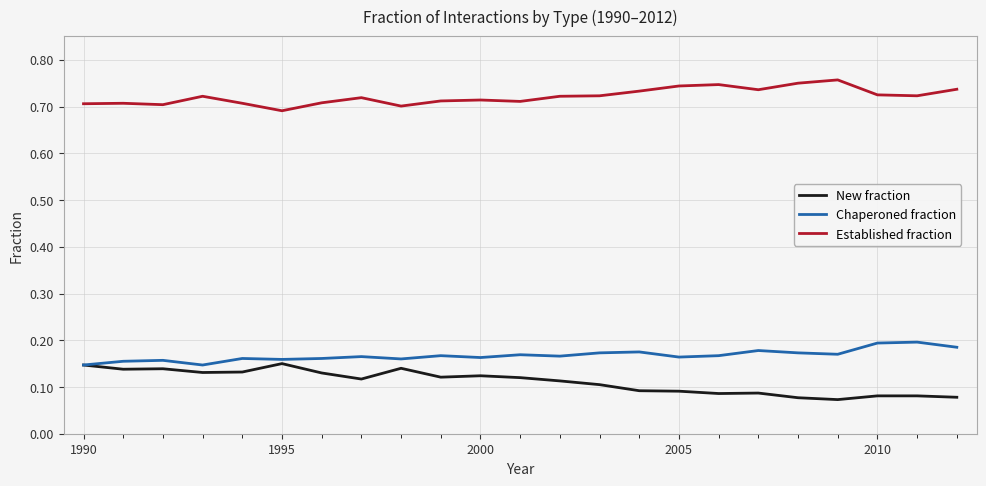

List the series in order of their peak value, lowest first.

New fraction, Chaperoned fraction, Established fraction